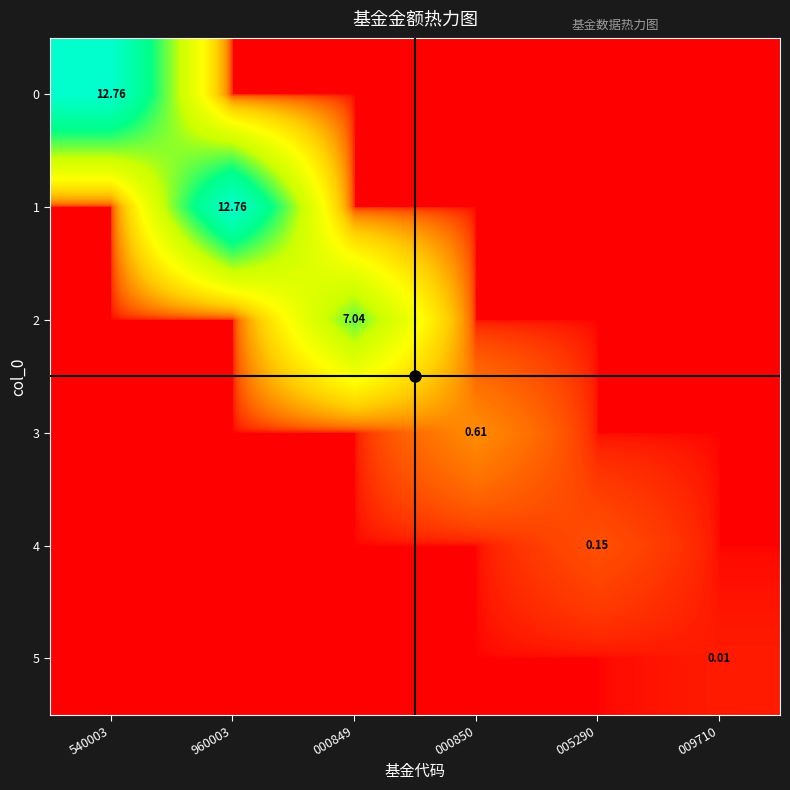

List the series in order of their peak value, lowest first.

5, 4, 3, 2, 0, 1